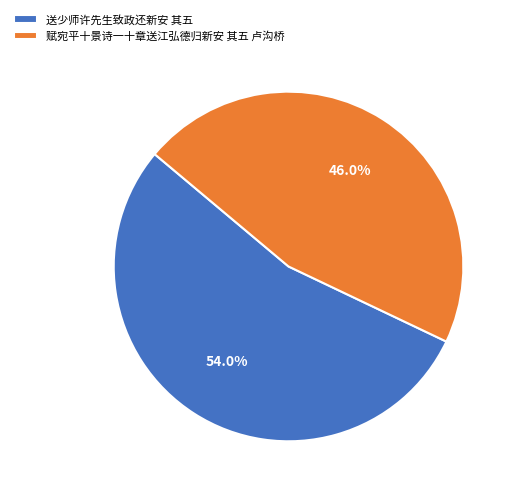

Count the number of slices in the pie.

2